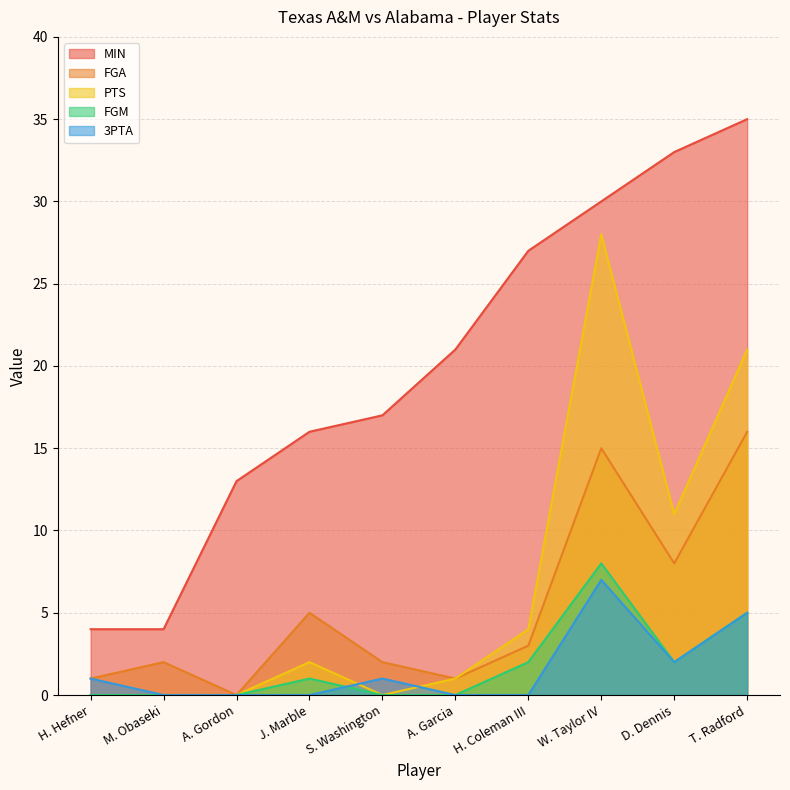

Which series has the largest total across all categories?

MIN